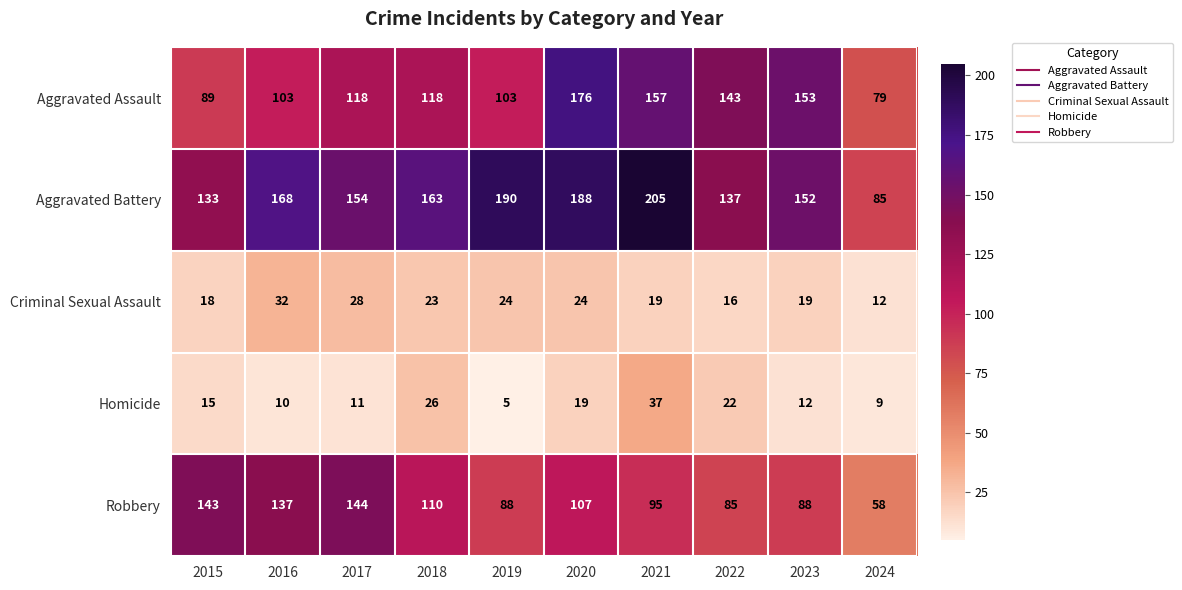

Where does the Robbery series first go above 107?

2015